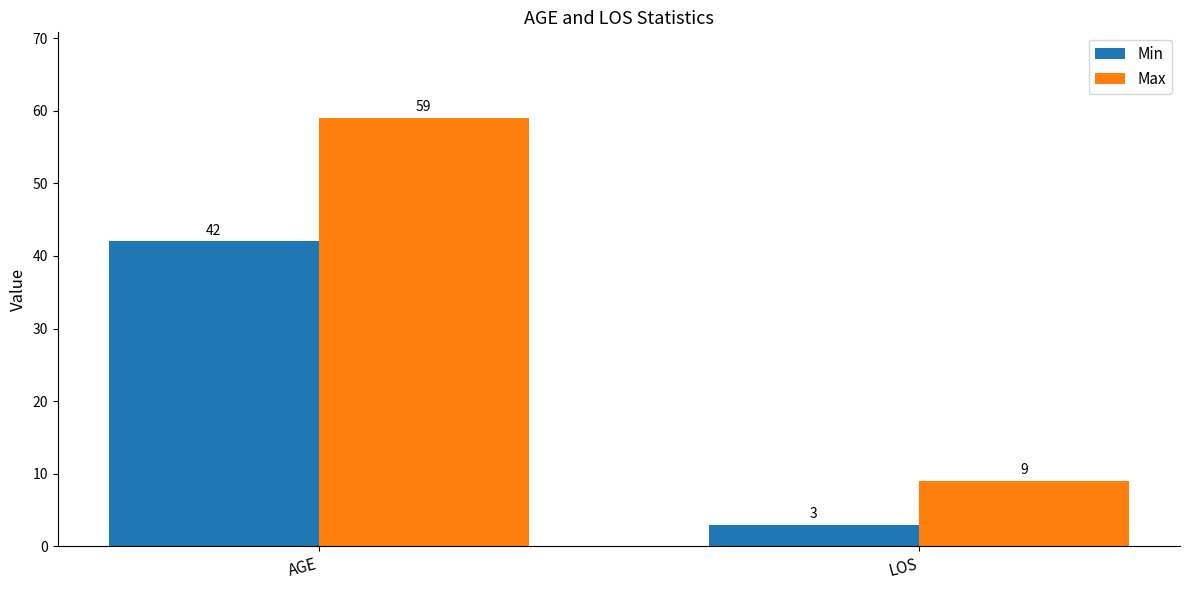

Is it true that Max equals 4 at LOS?

False